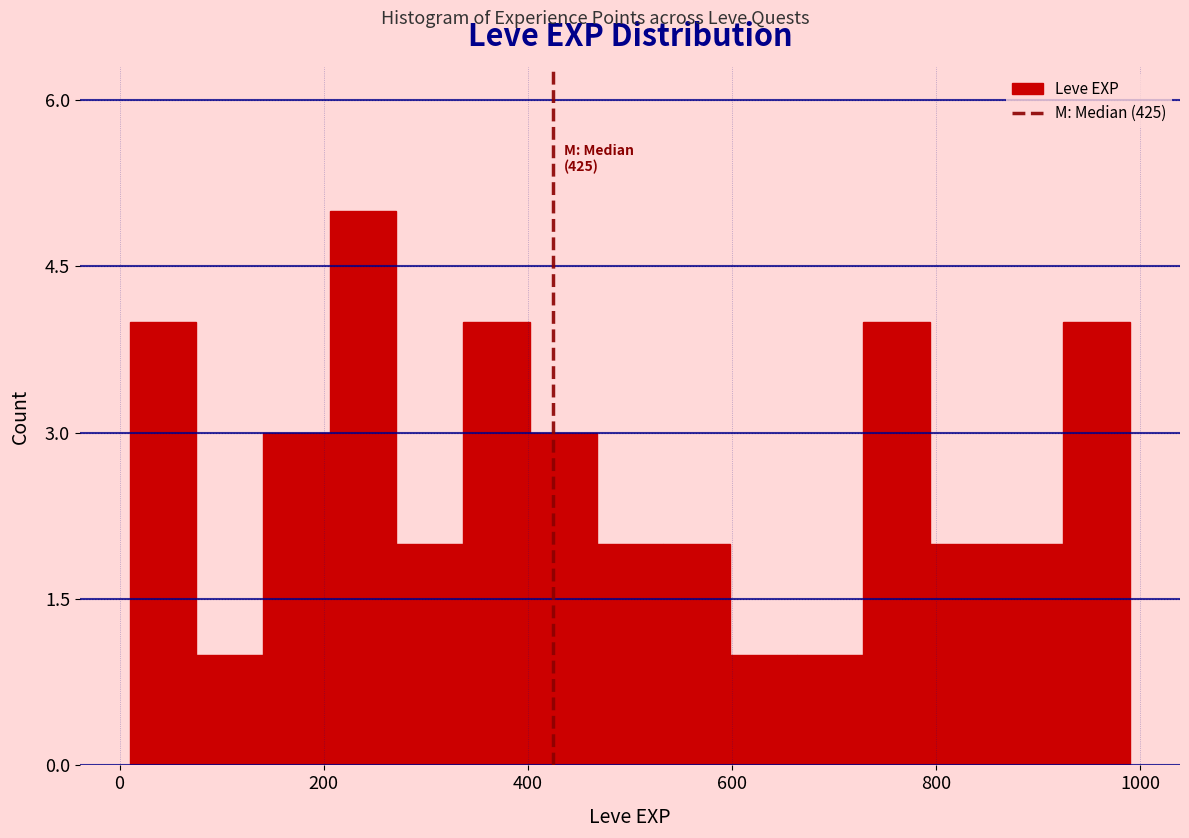

Around what value on the x-axis is the tallest bar? Give the approximate position of its centre, as read against the axis.

240